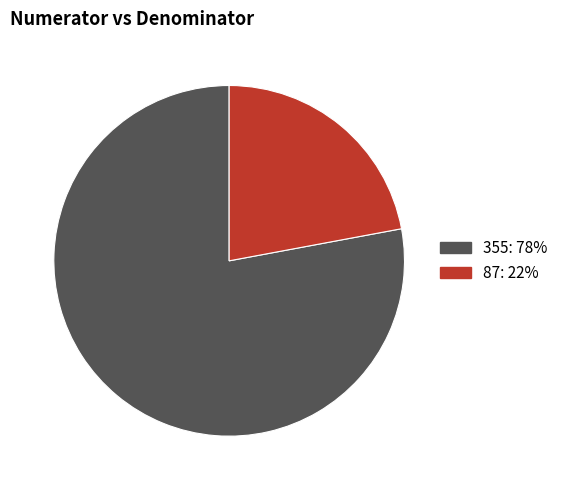

Is the sum of 87: 22% and 355: 78% greater than half?

Yes